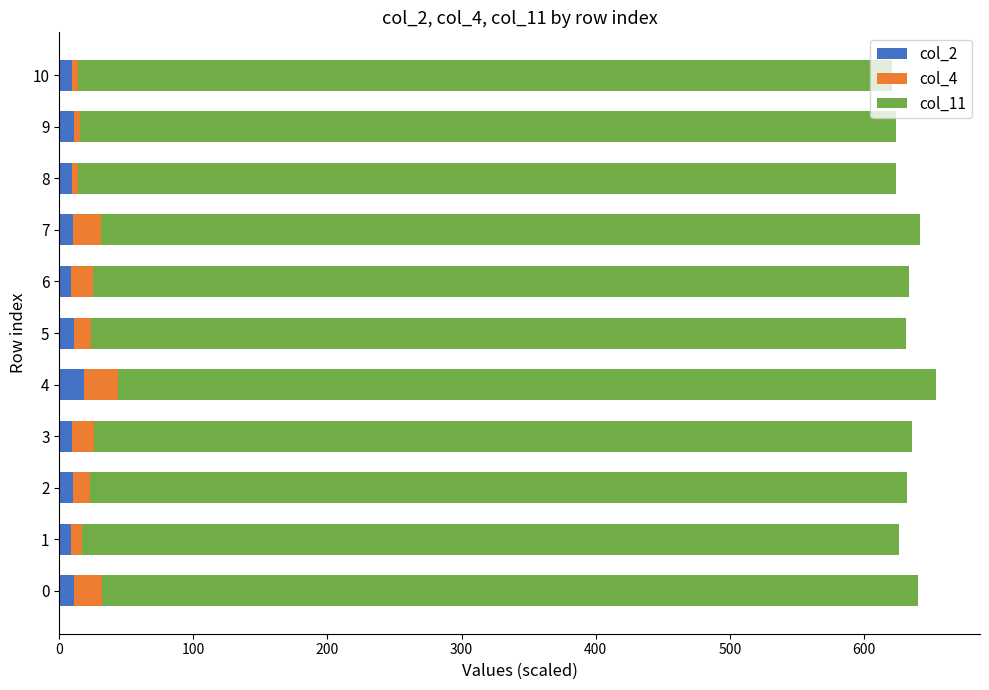

The col_2 series shows 10.8 at 0. True or false?

True